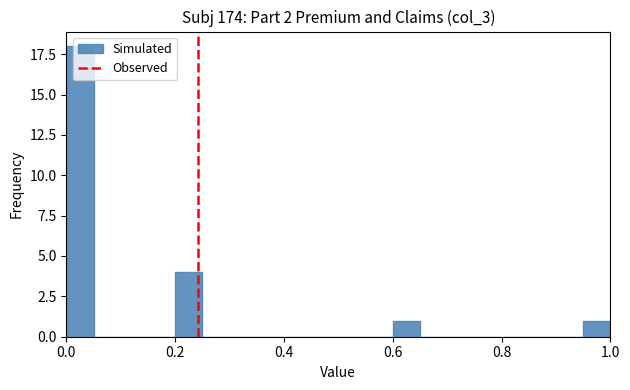

Around what value on the x-axis is the tallest bar? Give the approximate position of its centre, as read against the axis.

0.02